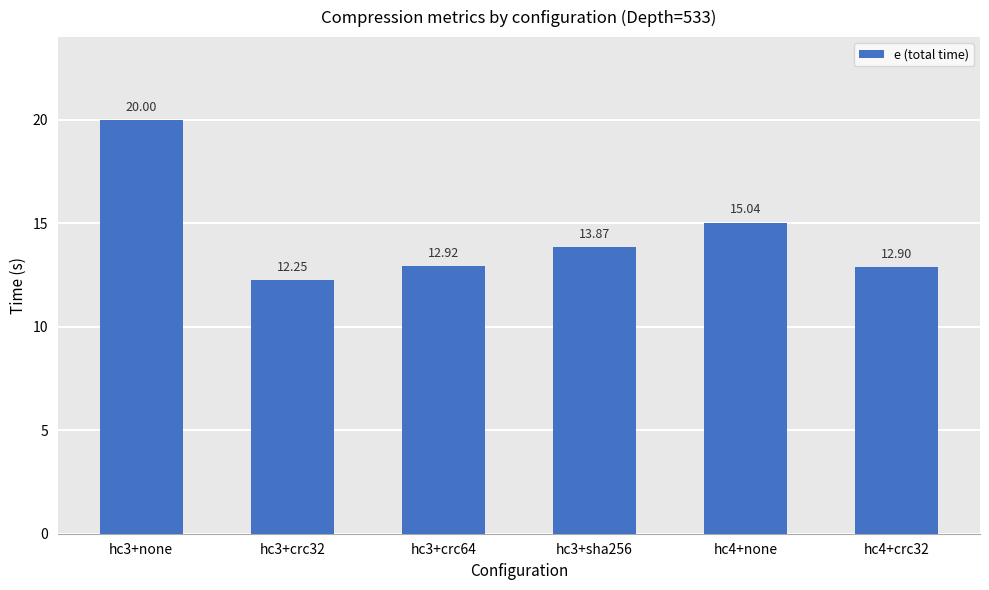

Rank the categories by value from highest to lowest.

hc3+none, hc4+none, hc3+sha256, hc3+crc64, hc4+crc32, hc3+crc32